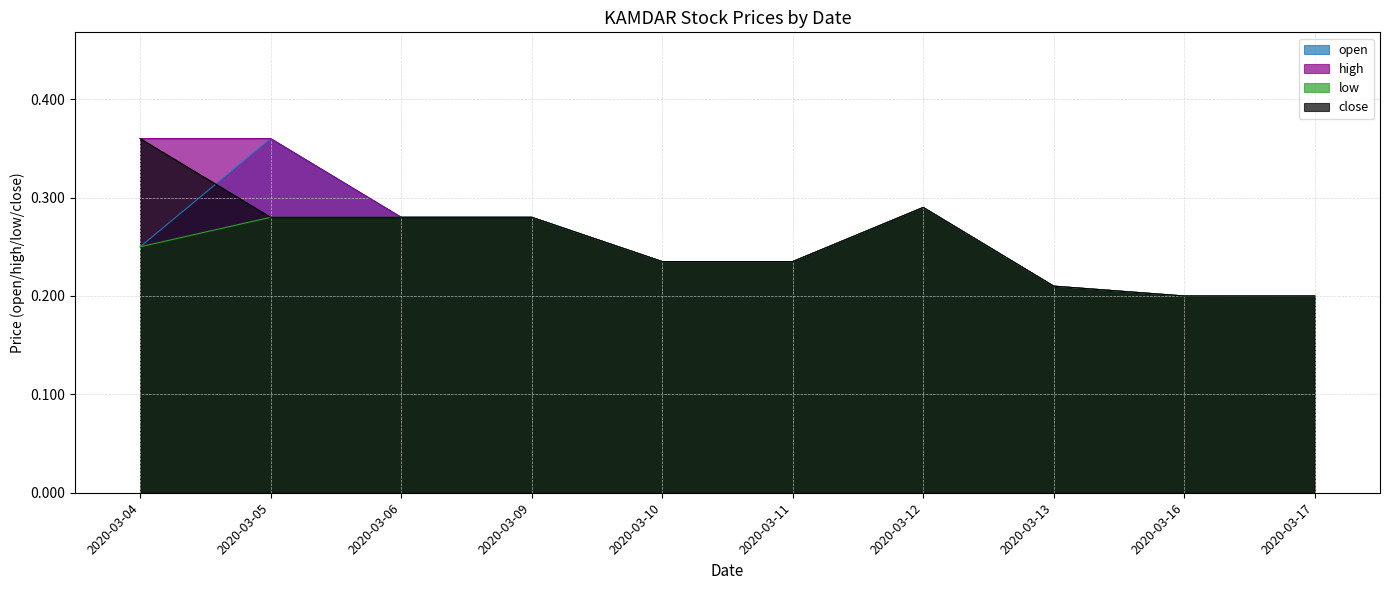

What is the maximum value shown in the chart?

0.4